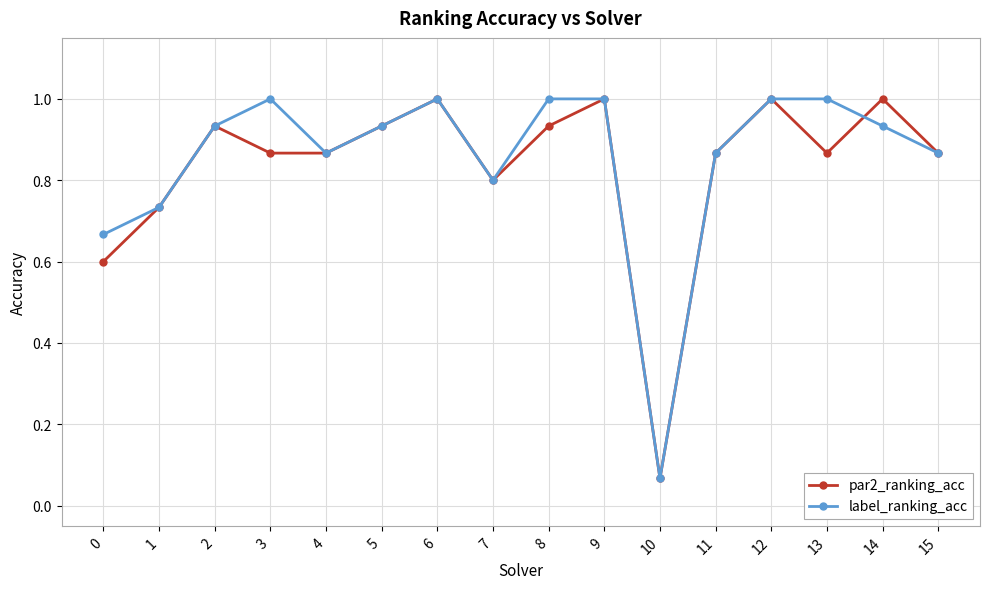

What is the value of the label_ranking_acc point at the 9th from the left?

1.0